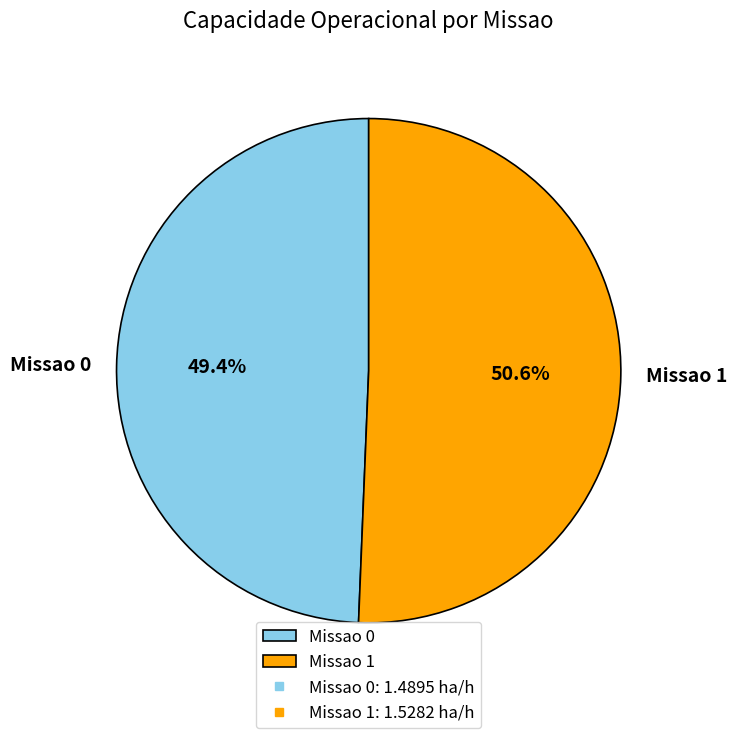

Rank the categories by value from lowest to highest.

Missao 0, Missao 1